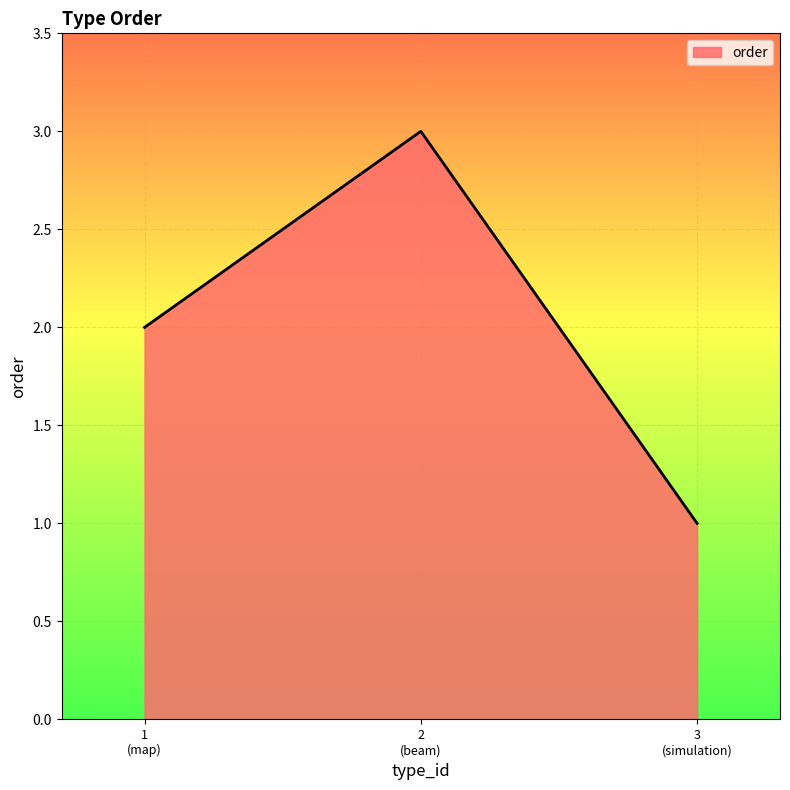

What is the maximum value shown in the chart?

3